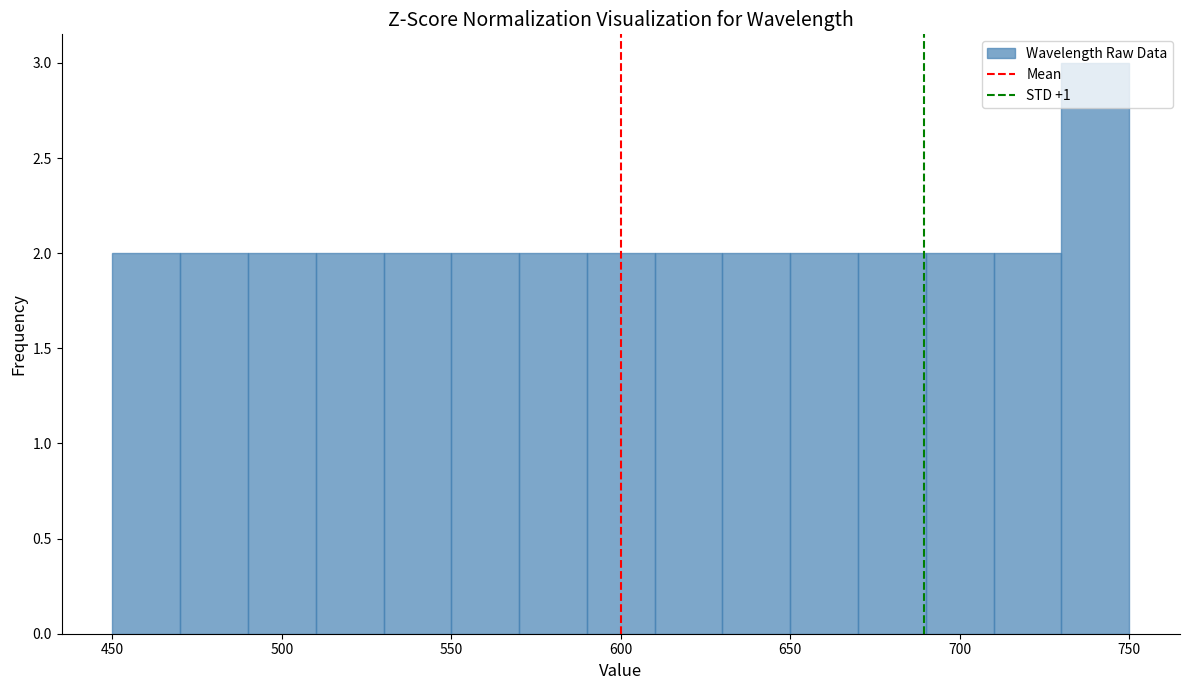

What is the height of the bar covering 550 to 570 on the x-axis? The values are not printed on the chart, so give them approximately, as read against the axis.

2